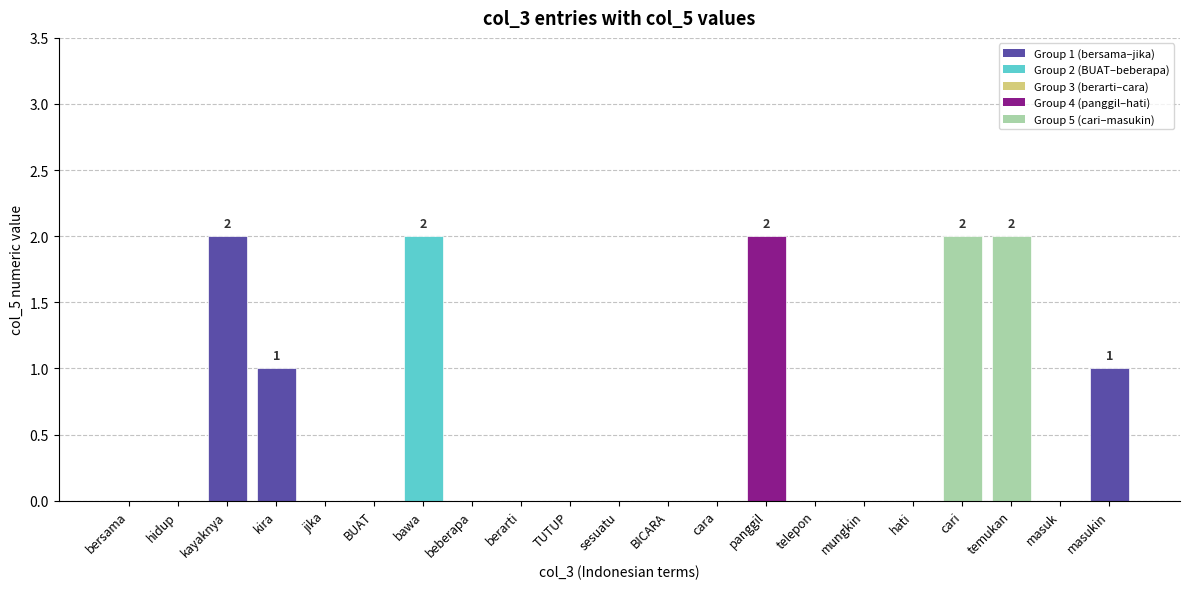

What is the sum of all values?

12